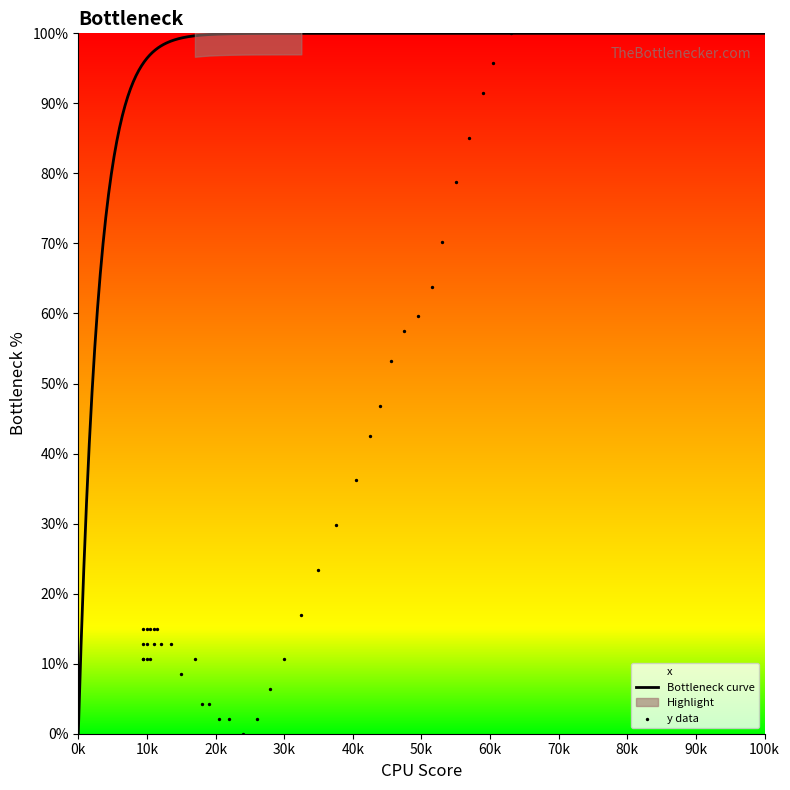

Which category has the lowest value in the Bottleneck curve series?

0k